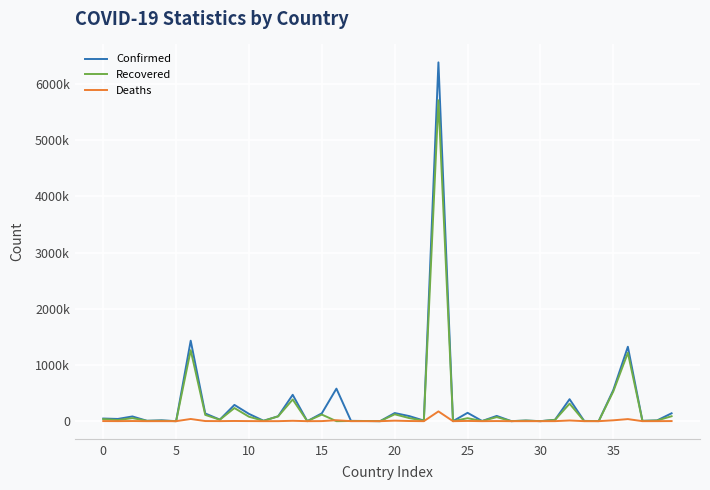

What are all the series names shown in the legend?

Confirmed, Recovered, Deaths